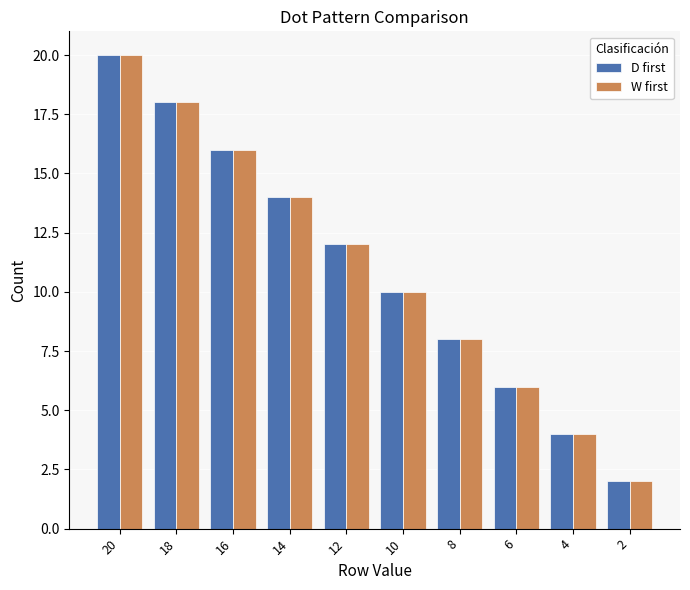

Reading left to right, transcribe all the data shown in this chart.

D first: 20	18	16	14	12	10	8	6	4	2
W first: 20	18	16	14	12	10	8	6	4	2